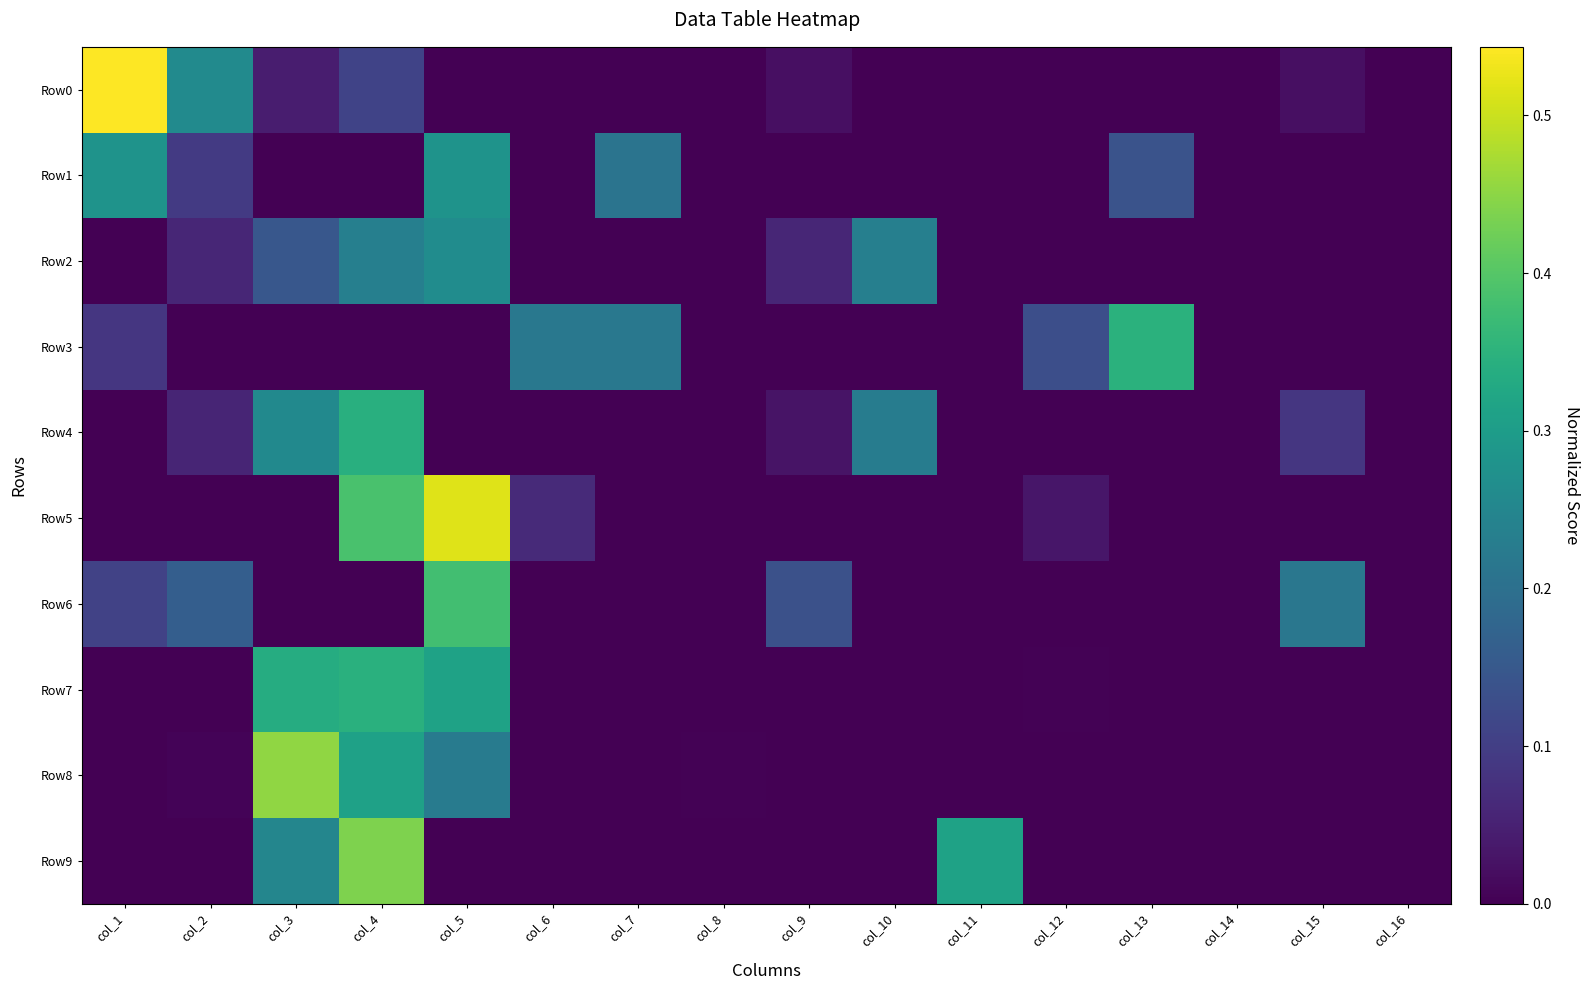

Count the number of data series in this chart.

10